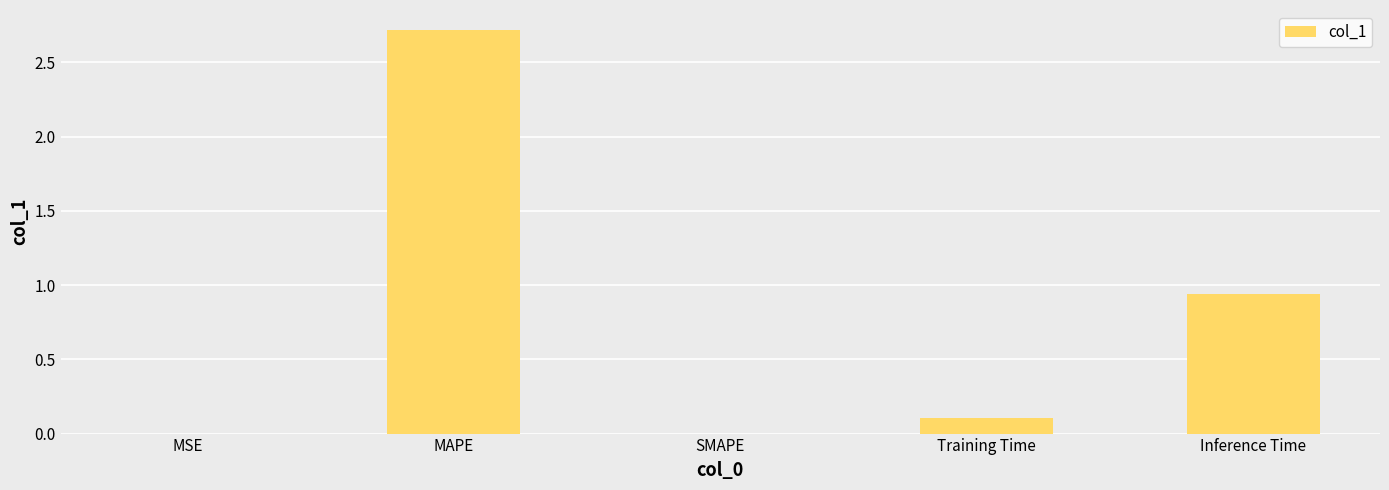

What is the sum of the values at MAPE and Inference Time?

3.7